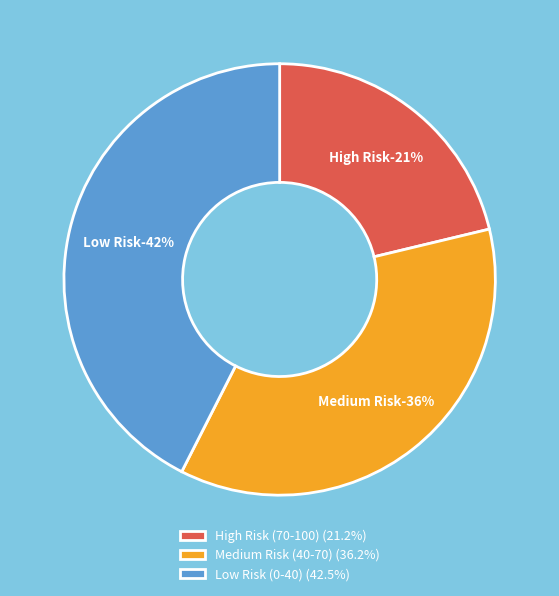

Which has a higher value, Medium Risk (40-70) or Low Risk (0-40)?

Low Risk (0-40)